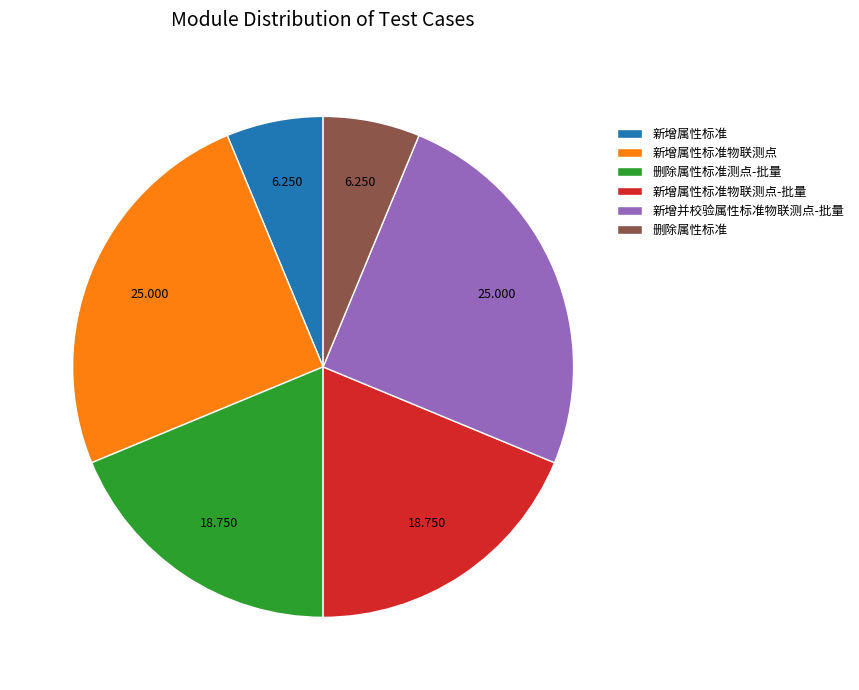

Do 删除属性标准测点-批量 and 新增属性标准 together represent more than half of the pie?

No